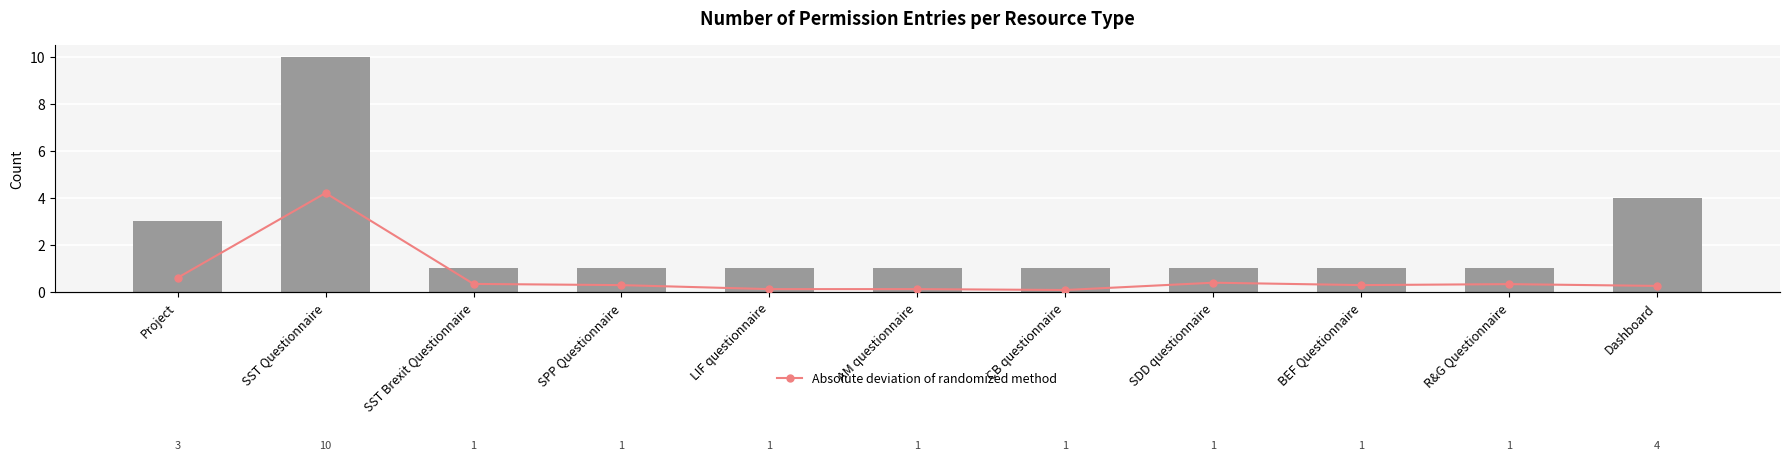

What is the sum of the Absolute deviation of randomized method values at SST Brexit Questionnaire and AM questionnaire?

0.4